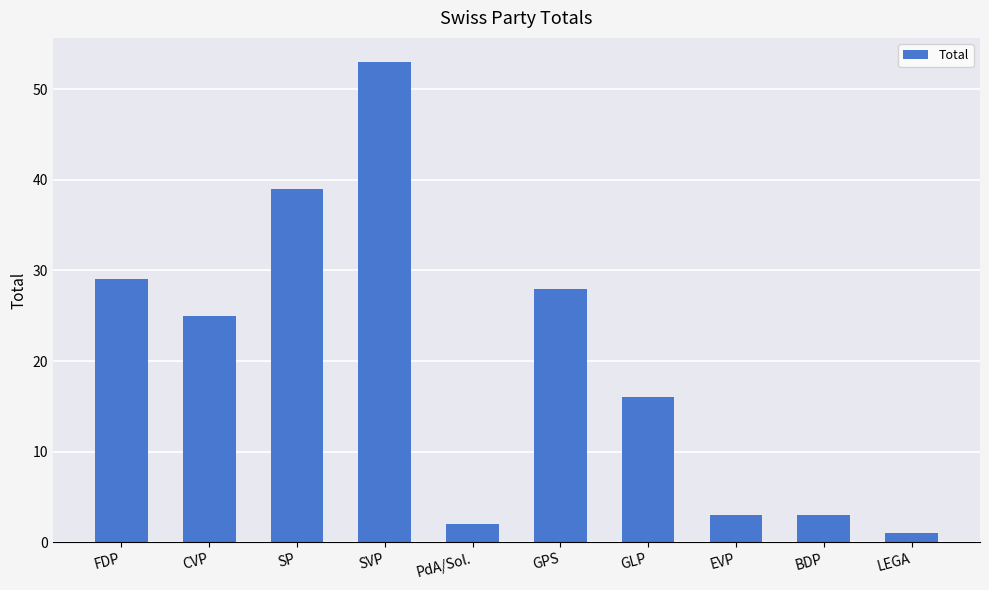

What is the difference between the values at PdA/Sol. and SVP?

51